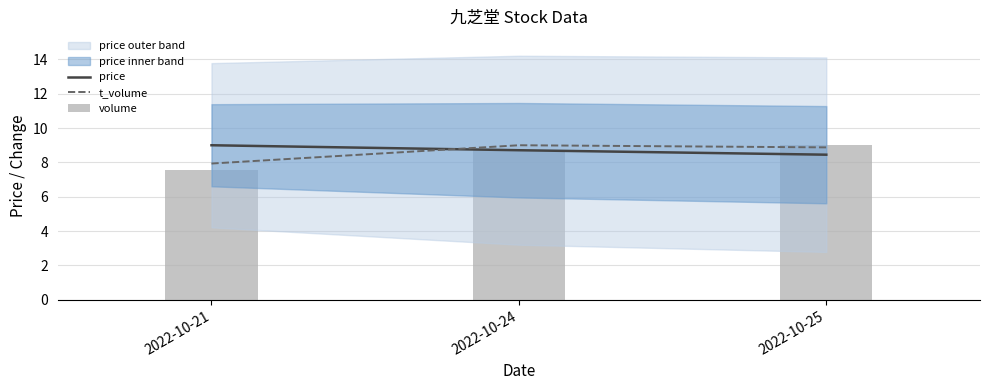

What is the maximum value for price?

9.0